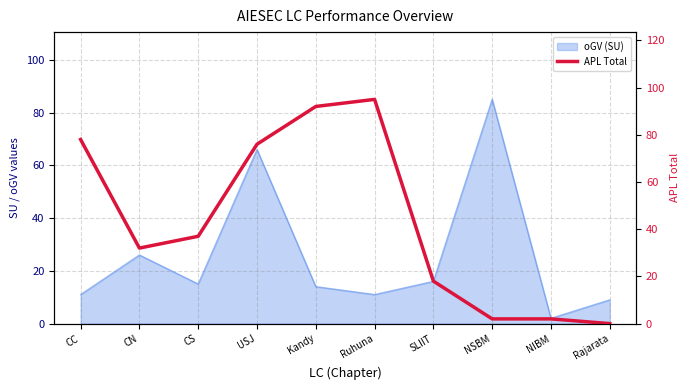

Reading right to left, what are all the values shown in this chart?

0	2	2	18	95	92	76	37	32	78